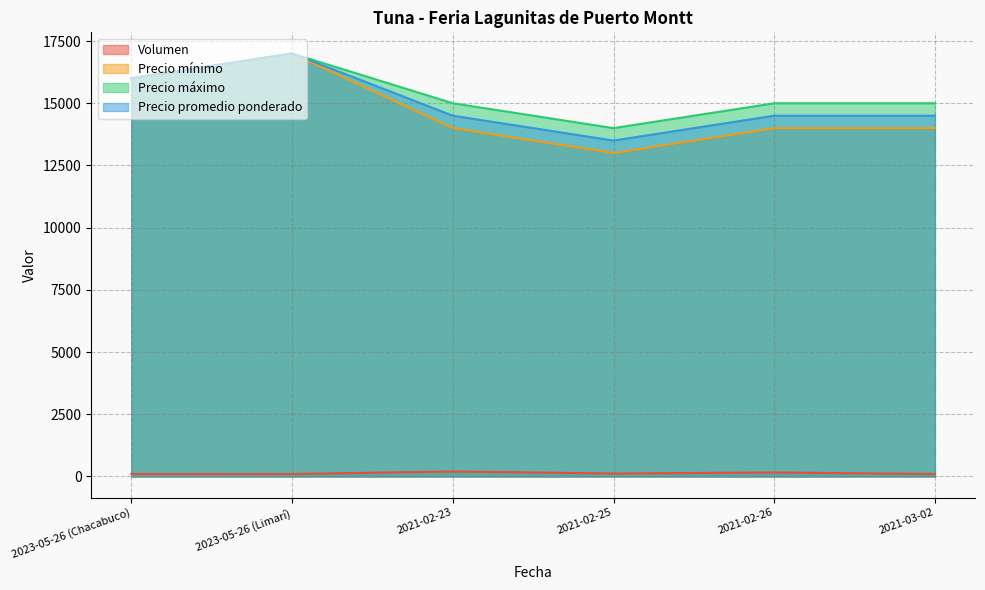

Does the chart have visible grid lines?

Yes